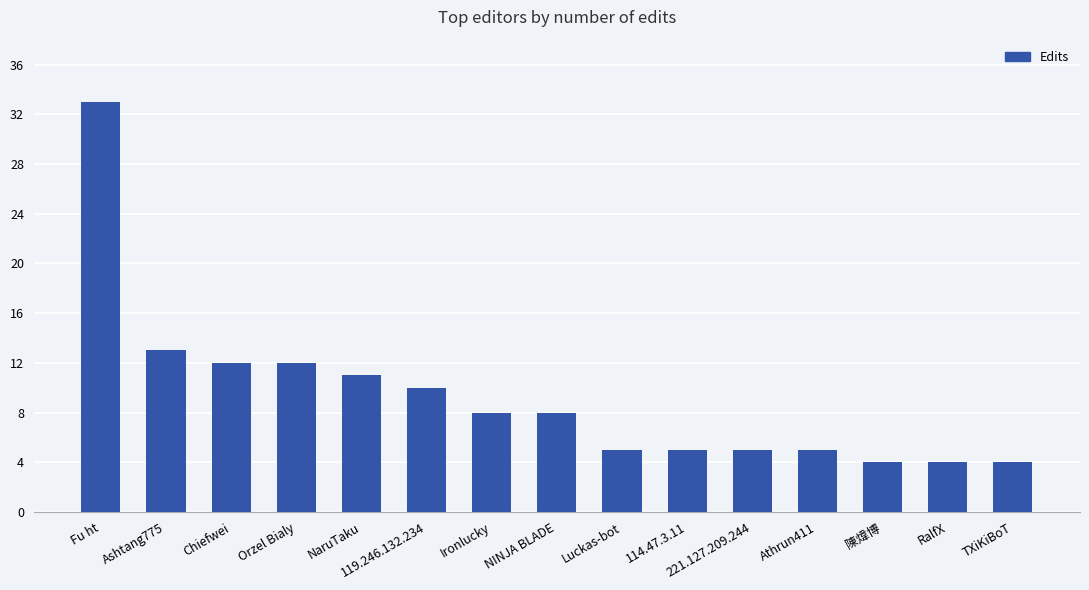

What is the label of the 8th bar from the left?

NINJA BLADE